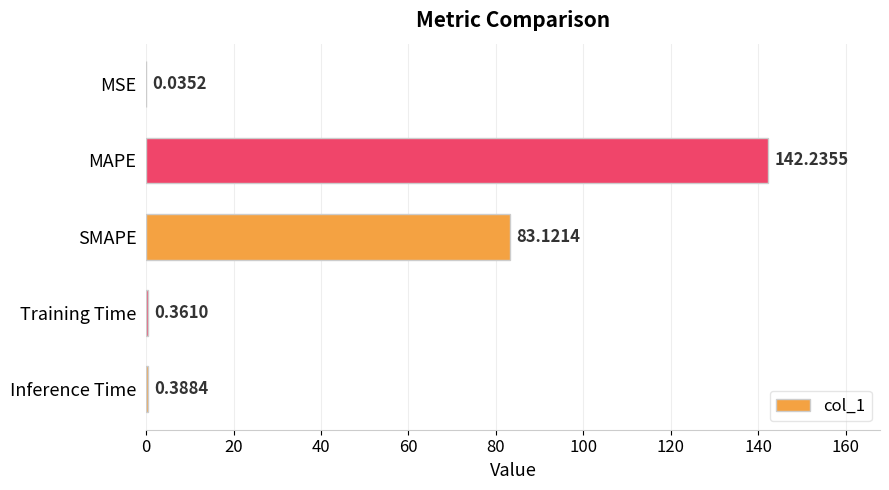

At which label is the value closest to 71?

SMAPE